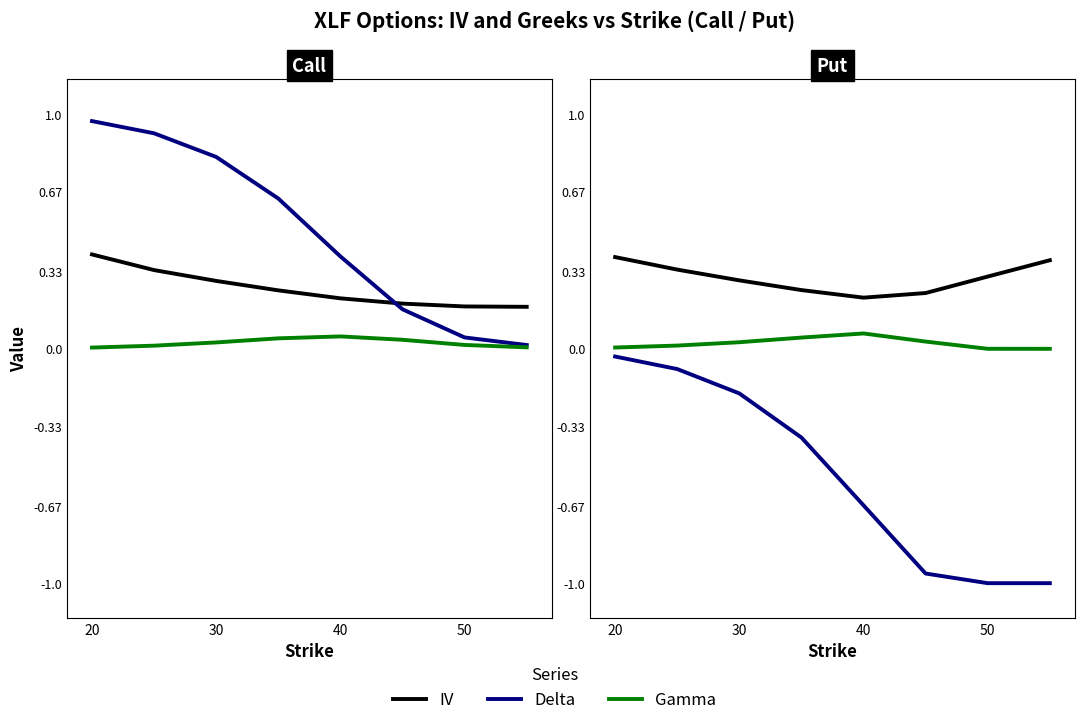

What are all the series names shown in the legend?

IV, Delta, Gamma